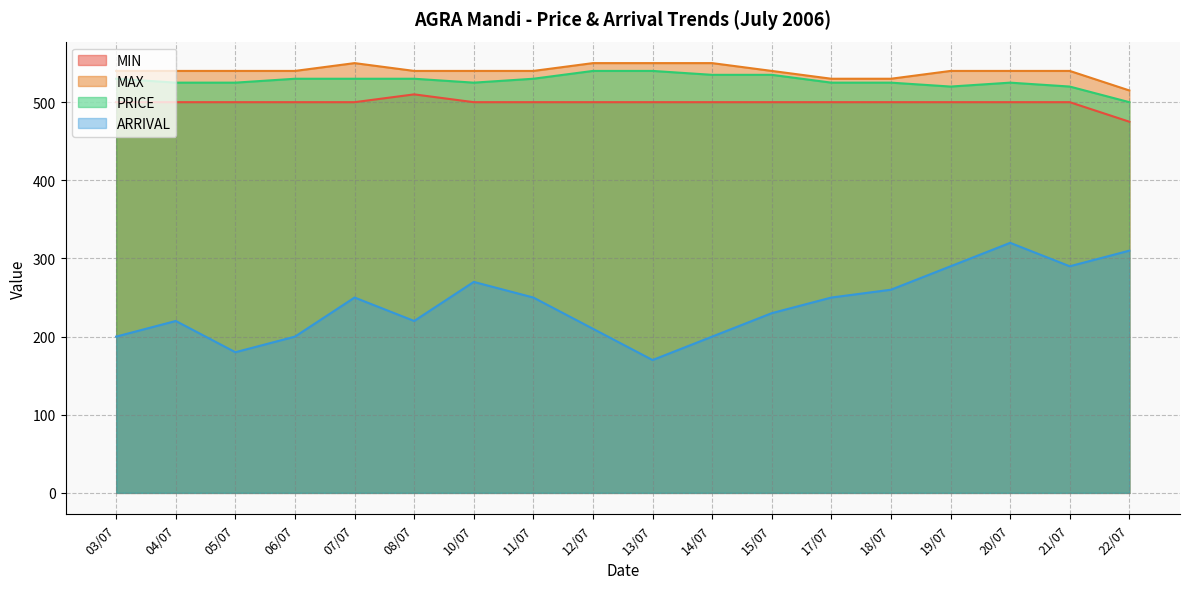

Reading left to right, transcribe all the data shown in this chart.

MIN: 500	500	500	500	500	510	500	500	500	500	500	500	500	500	500	500	500	475
MAX: 540	540	540	540	550	540	540	540	550	550	550	540	530	530	540	540	540	515
PRICE: 530	525	525	530	530	530	525	530	540	540	535	535	525	525	520	525	520	500
ARRIVAL: 200	220	180	200	250	220	270	250	210	170	200	230	250	260	290	320	290	310